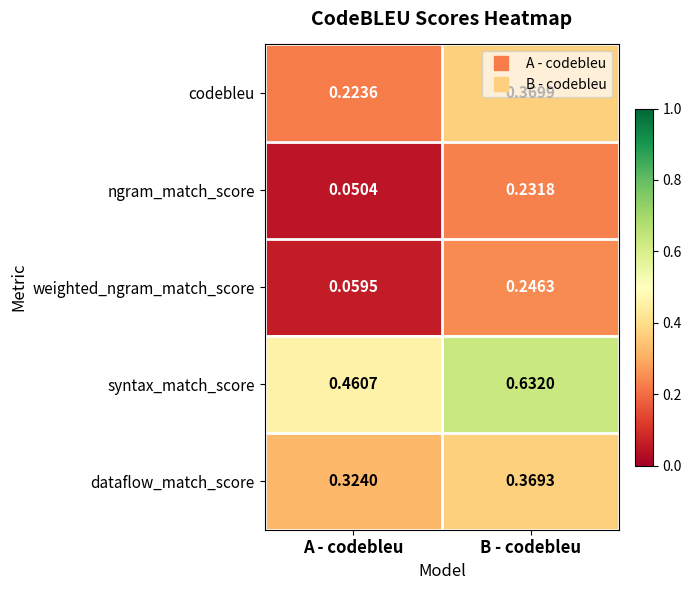

Between A - codebleu and B - codebleu, which series saw the biggest shift?

weighted_ngram_match_score